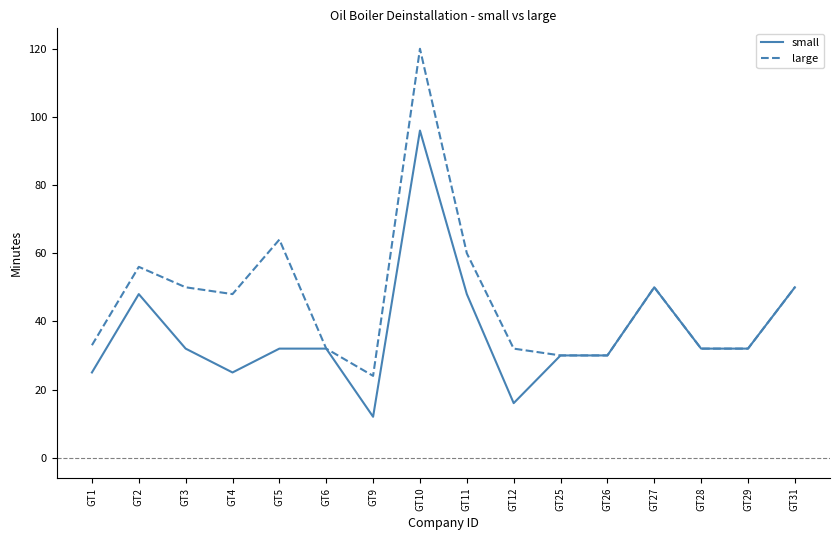

Rank the series by their average value, from lowest to highest.

small, large